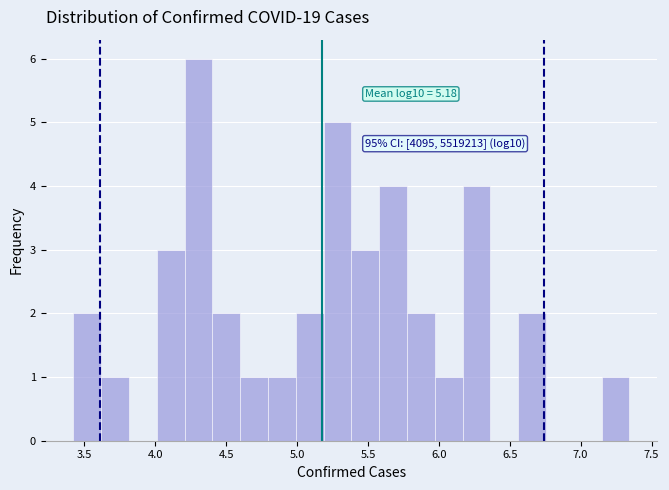

Read against the x-axis, roughly where is the centre of the tallest bar?

4.30